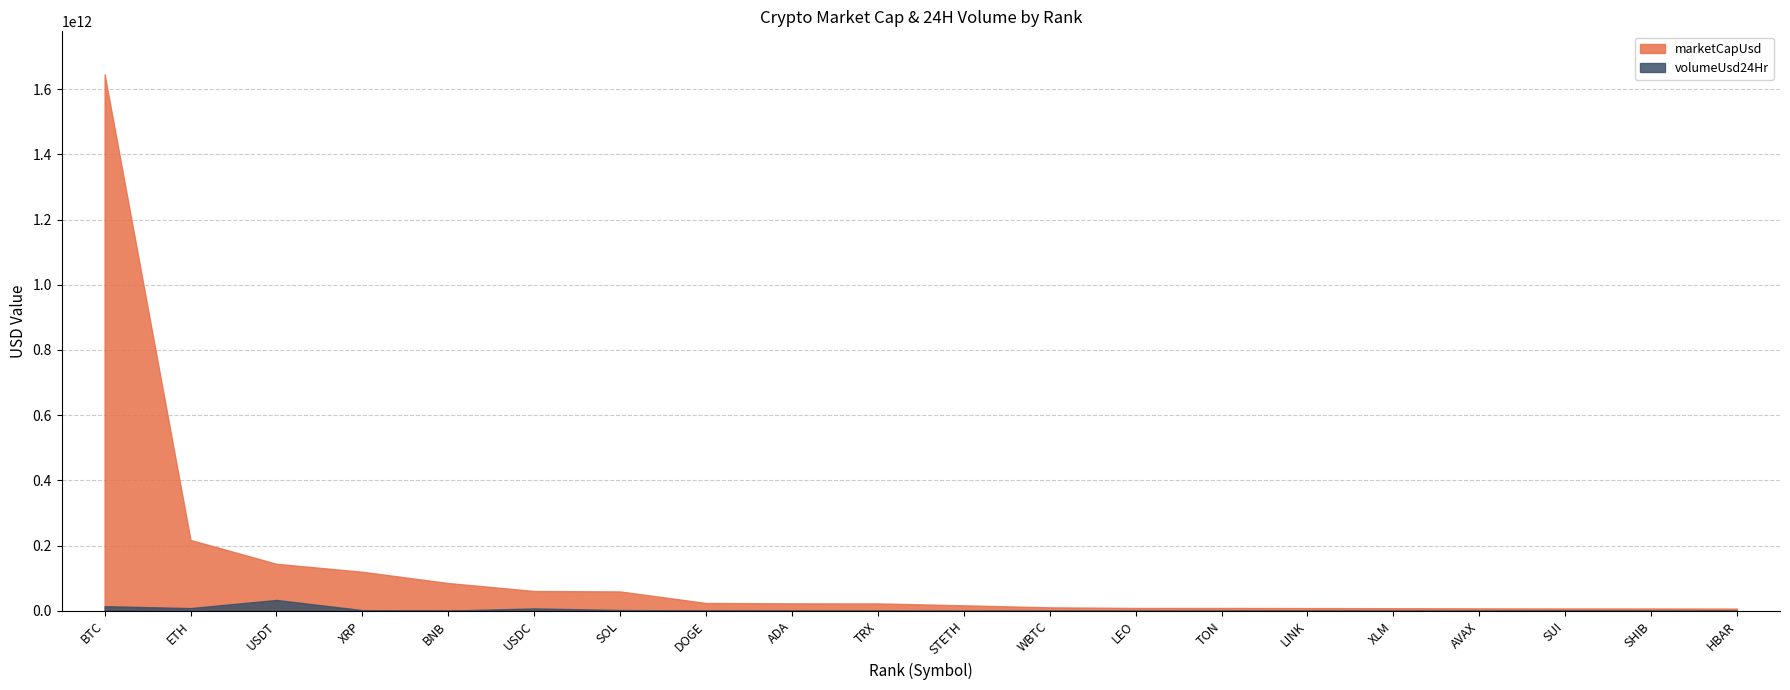

Where is the first local minimum for volumeUsd24Hr?

ETH